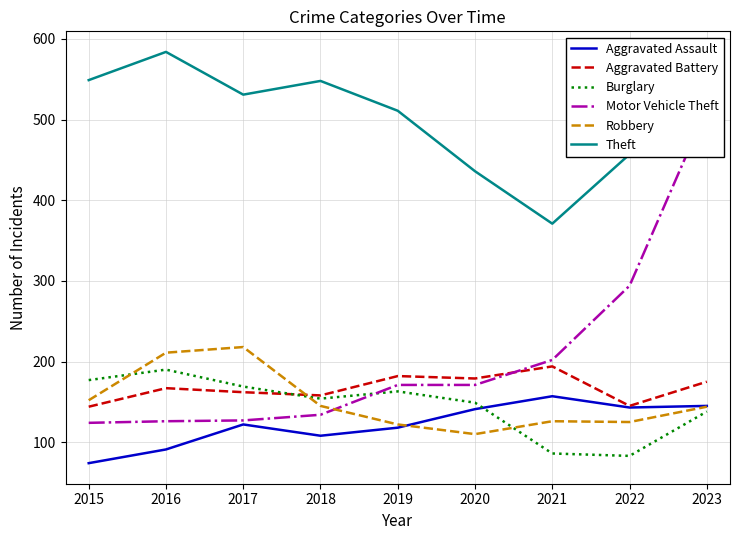

Rank the series by their maximum value, from lowest to highest.

Aggravated Assault, Burglary, Aggravated Battery, Robbery, Motor Vehicle Theft, Theft